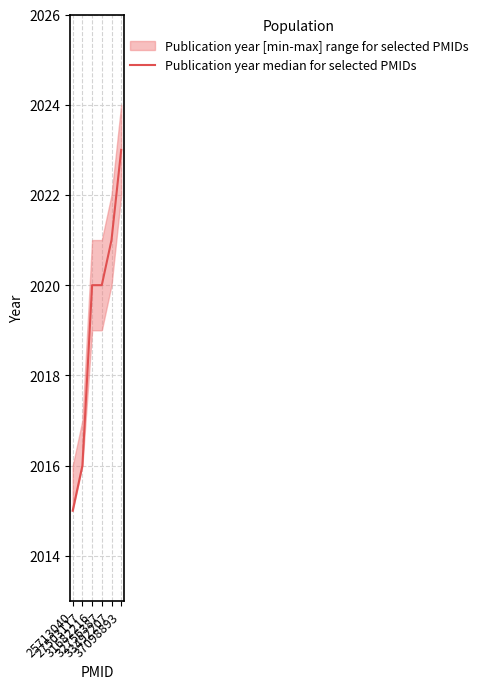

How many lines are shown in the chart?

1